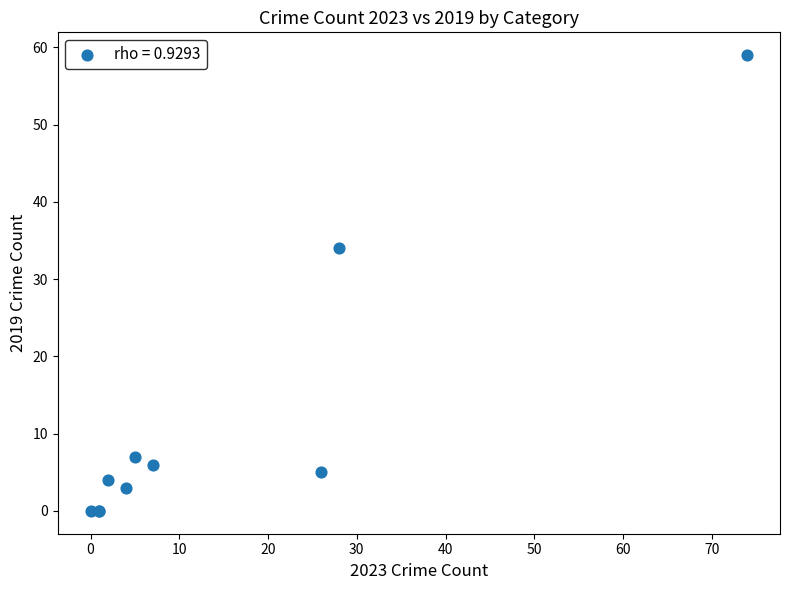

What Y value in the scatter plot is closest to 29?

34